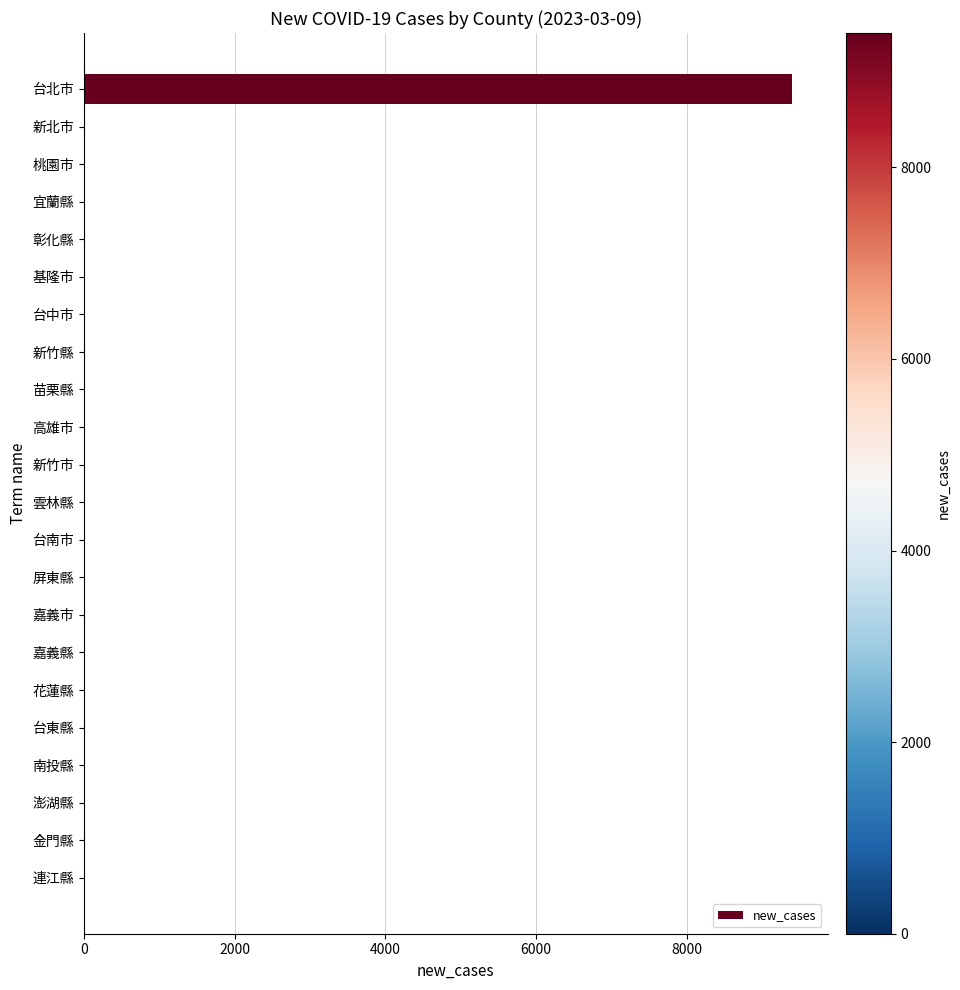

The value at 嘉義縣 is -5225. True or false?

False